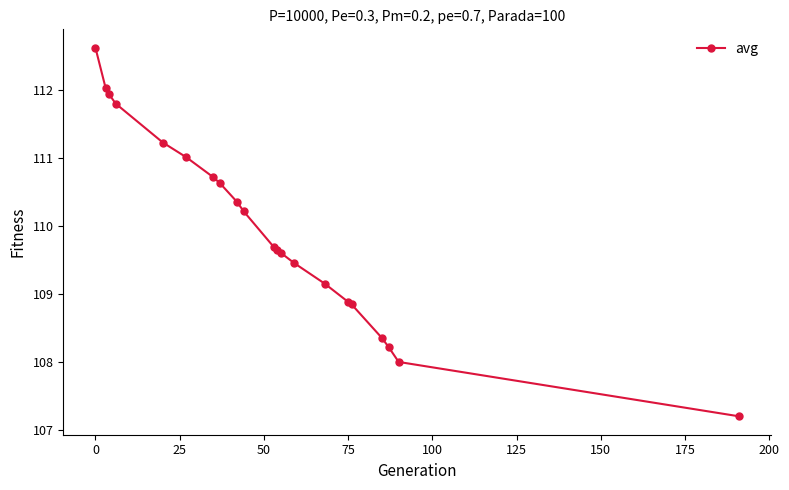

What is the maximum value shown in the chart?

112.6